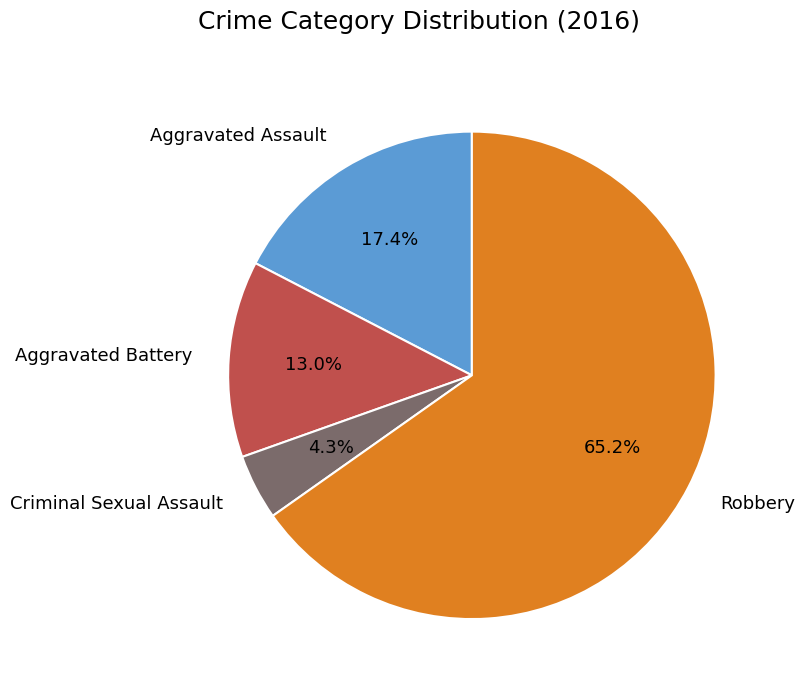

Which slice is the largest?

Robbery